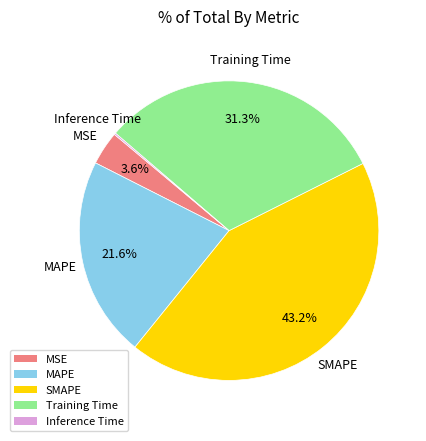

To the nearest percent, what is the difference between the MAPE and MSE slice percentages?

18%